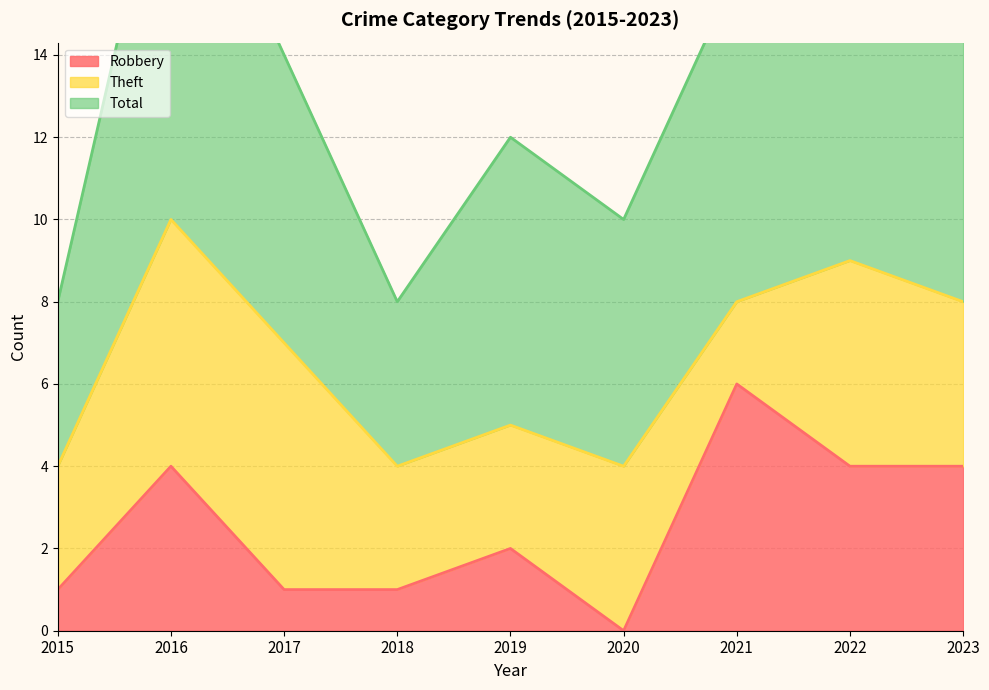

How many intersections are there between Theft and Robbery?

2